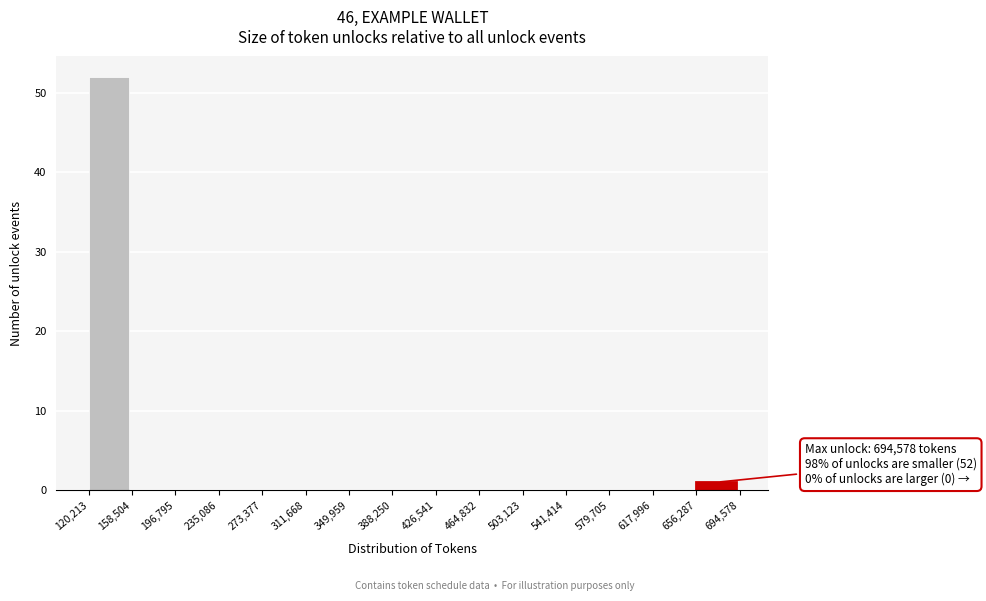

Over which range of the x-axis is the bar tallest?

120,213 to 158,504